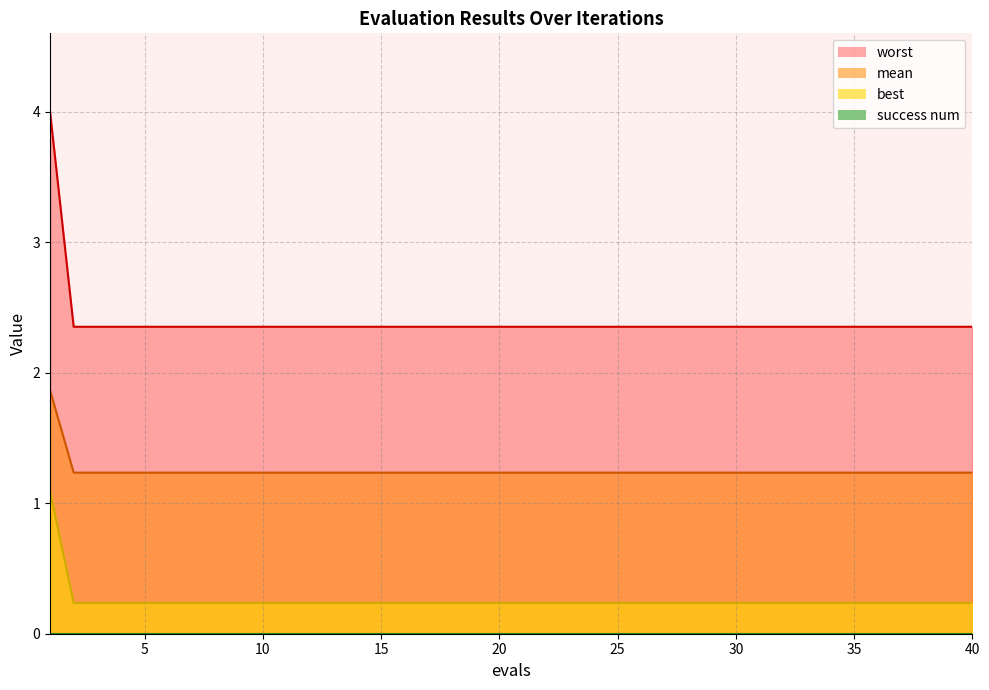

True or false: best and worst cross at least once.

False